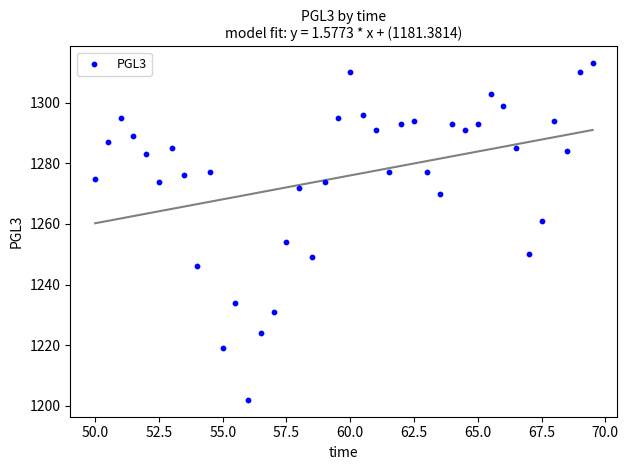

What is the range of Y values (max minus min)?

111